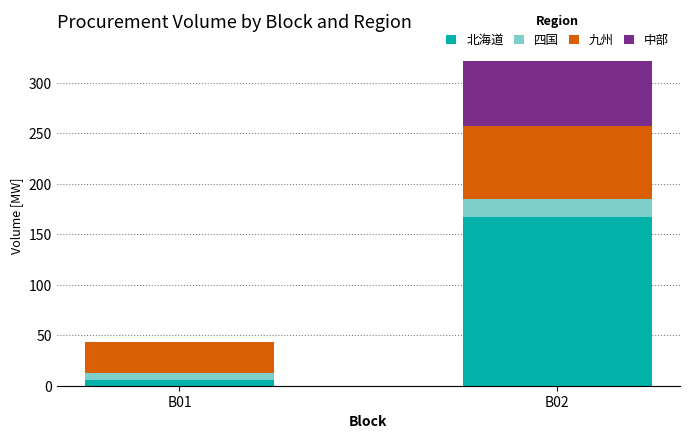

At which category is the sum across all series the highest?

B02